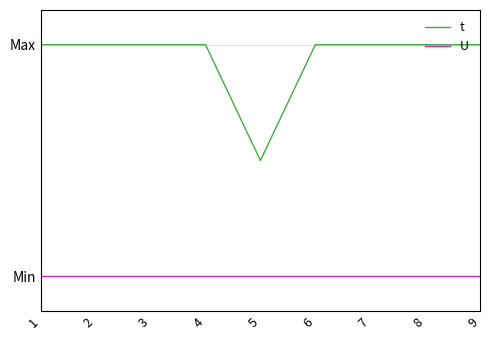

True or false: t and U intersect in this chart.

False